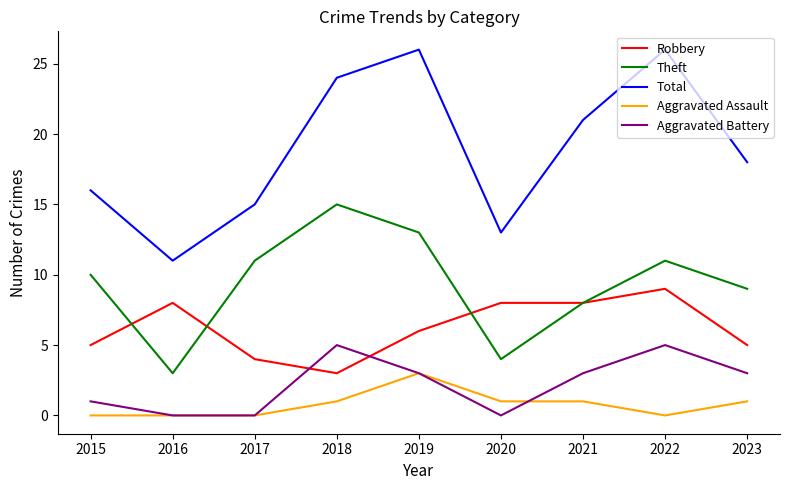

Which series has the widest spread of values?

Total